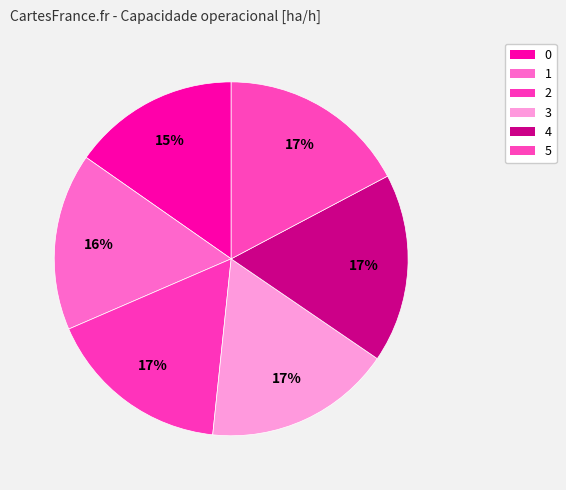

Count the number of slices in the pie.

6